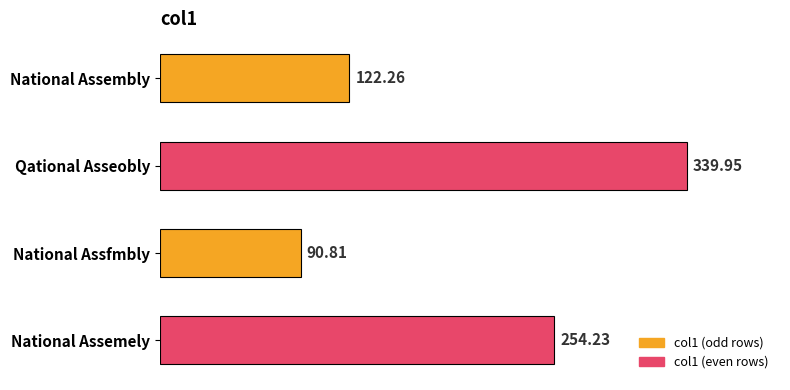

List the labels in order of value, largest first.

Qational Asseobly, National Assemely, National Assembly, National Assfmbly